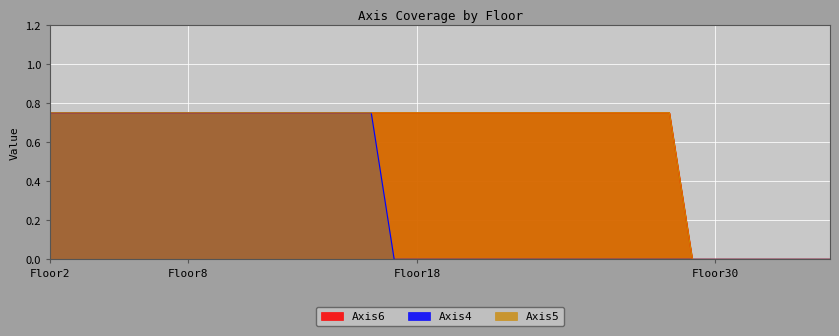

True or false: Axis4 and Axis5 intersect in this chart.

False